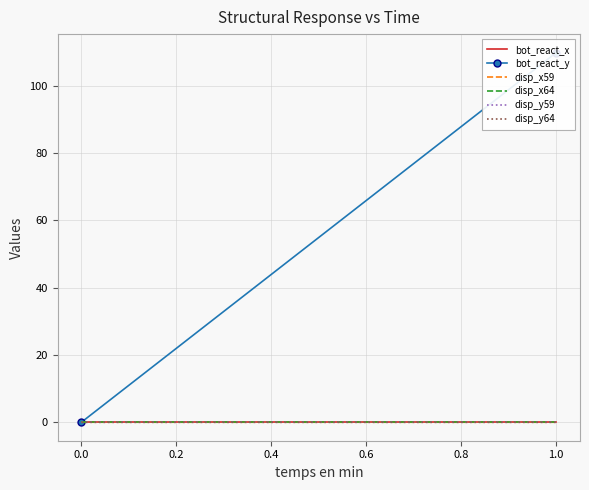

The value of bot_react_x at 0.0 is -0.0. True or false?

False